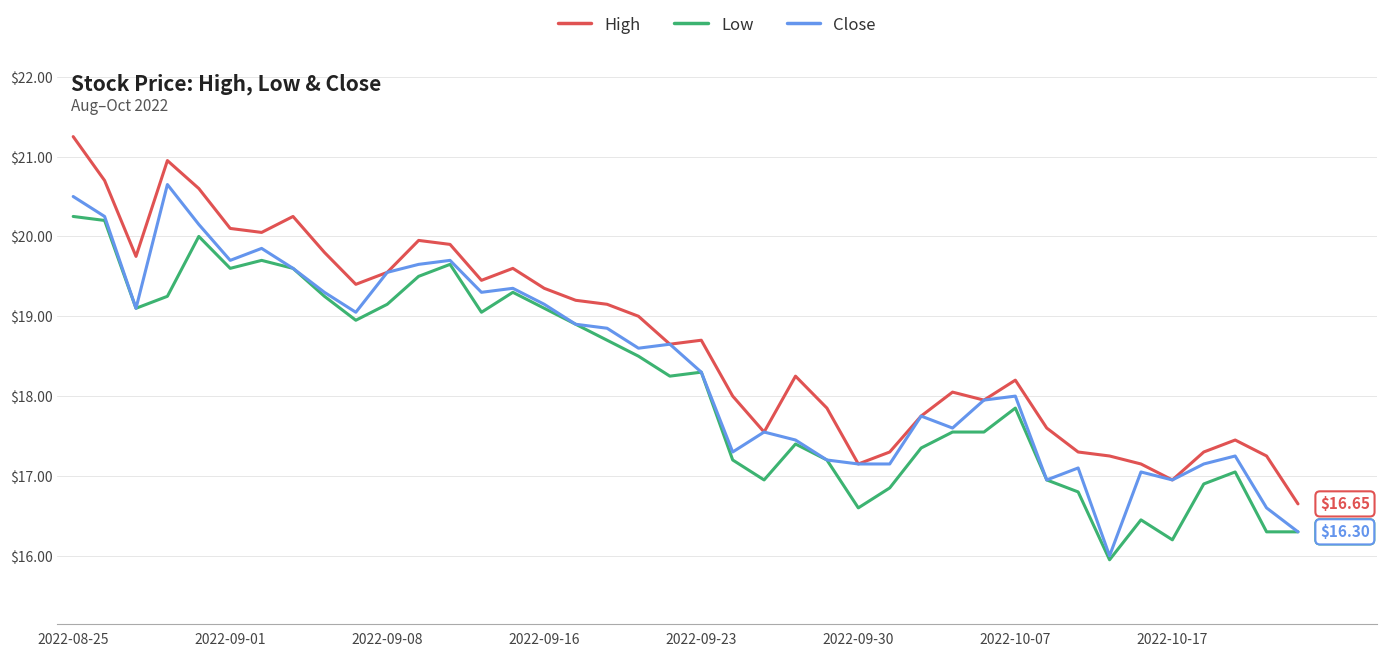

List the series in order of their peak value, highest first.

High, Close, Low